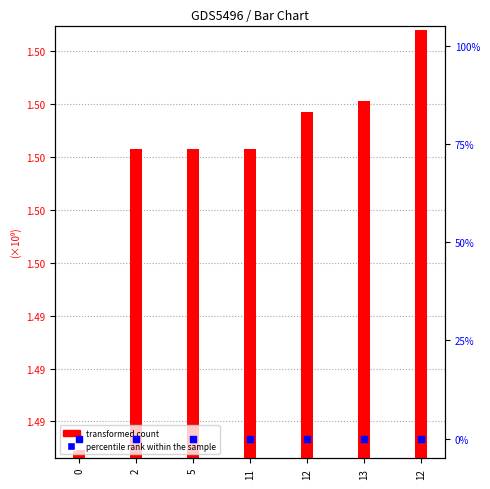

At which category is the sum across all series the highest?

12